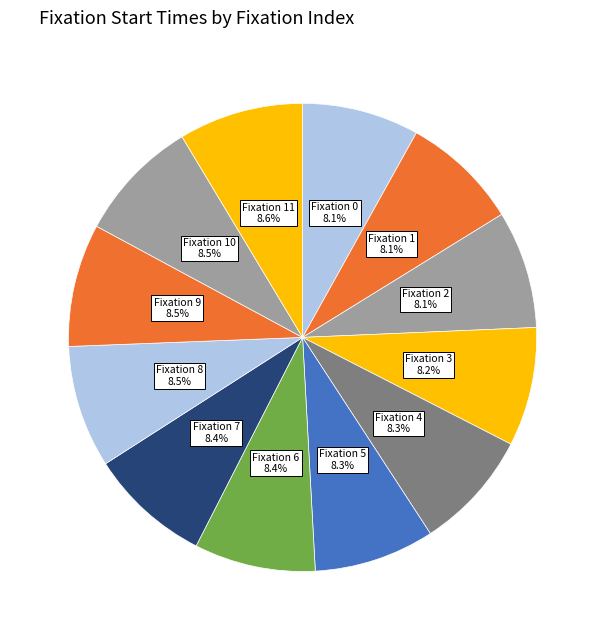

What is the ratio of the value at Fixation 8 to the value at Fixation 0?

1.0